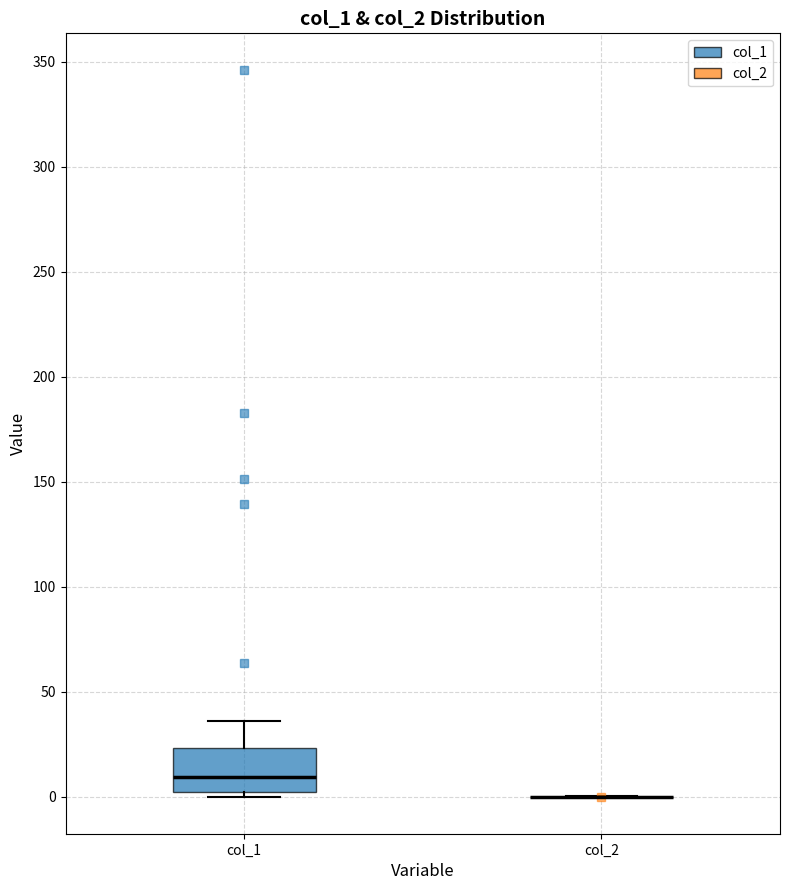

Comparing the boxes themselves (not the whiskers), which one is the tallest?

col_1